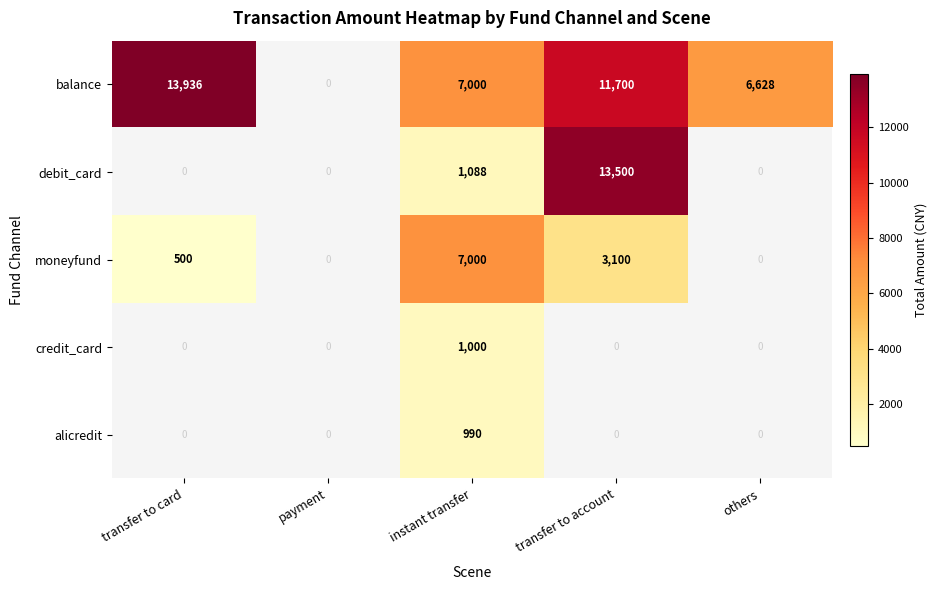

Which series has the widest spread of values?

balance